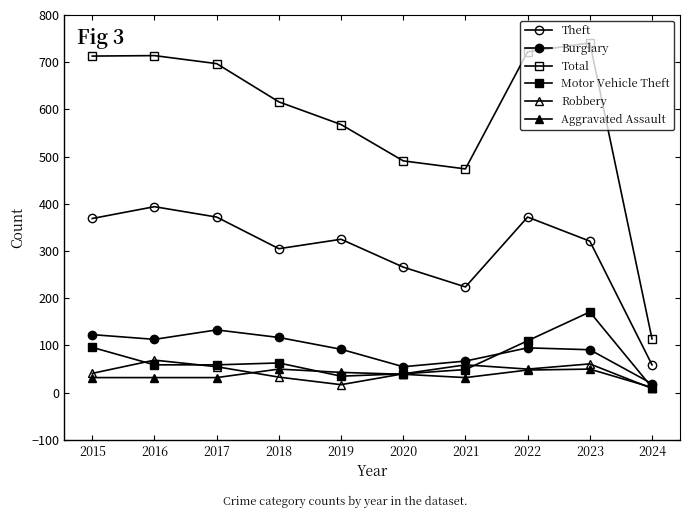

How many lines are shown in the chart?

6